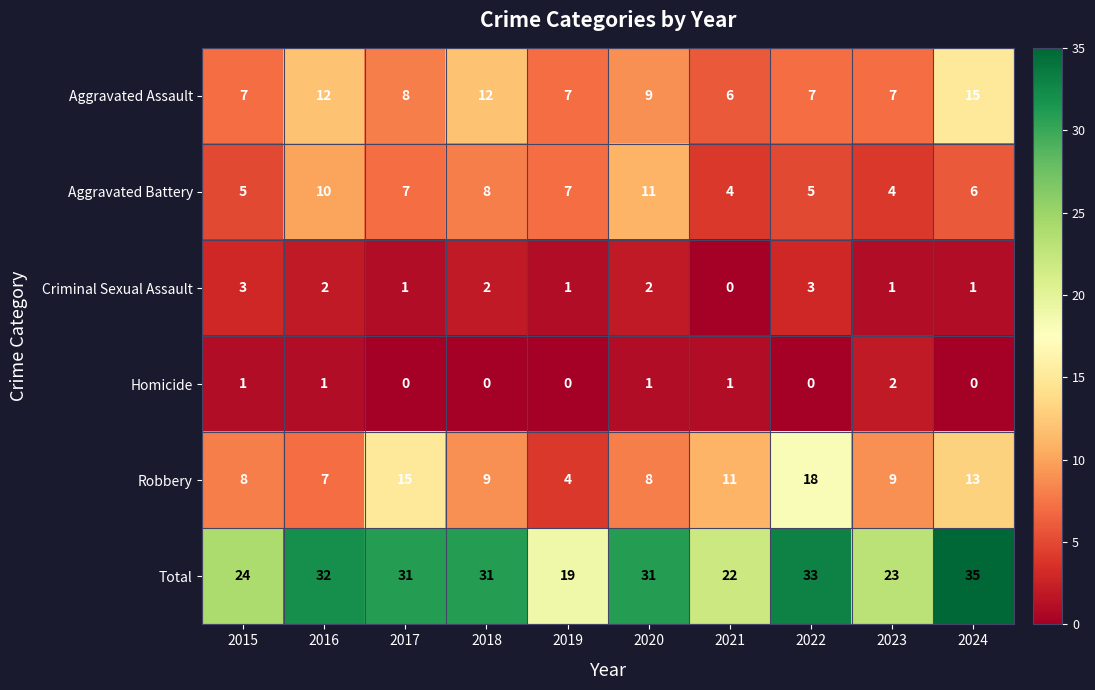

Which label corresponds to the largest value in the chart?

2024